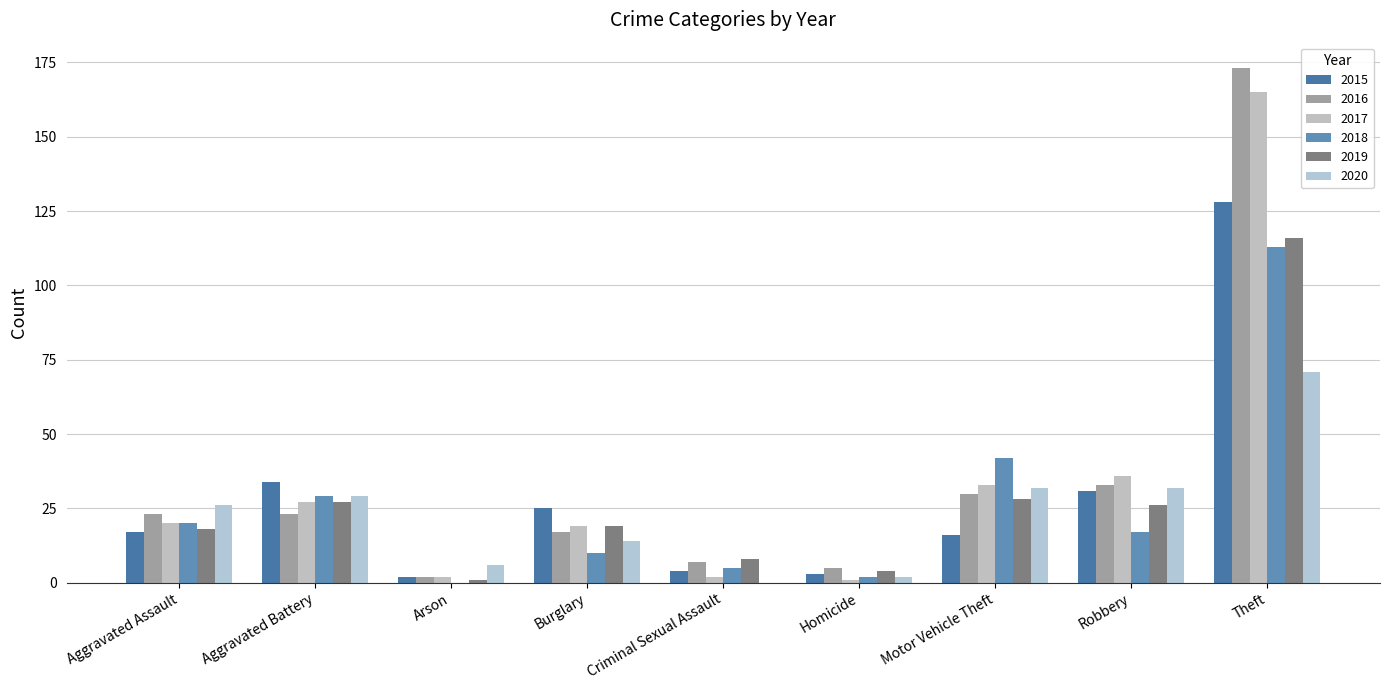

Reading left to right, extract all data points from this chart.

2015: 17	34	2	25	4	3	16	31	128
2016: 23	23	2	17	7	5	30	33	173
2017: 20	27	2	19	2	1	33	36	165
2018: 20	29	0	10	5	2	42	17	113
2019: 18	27	1	19	8	4	28	26	116
2020: 26	29	6	14	0	2	32	32	71